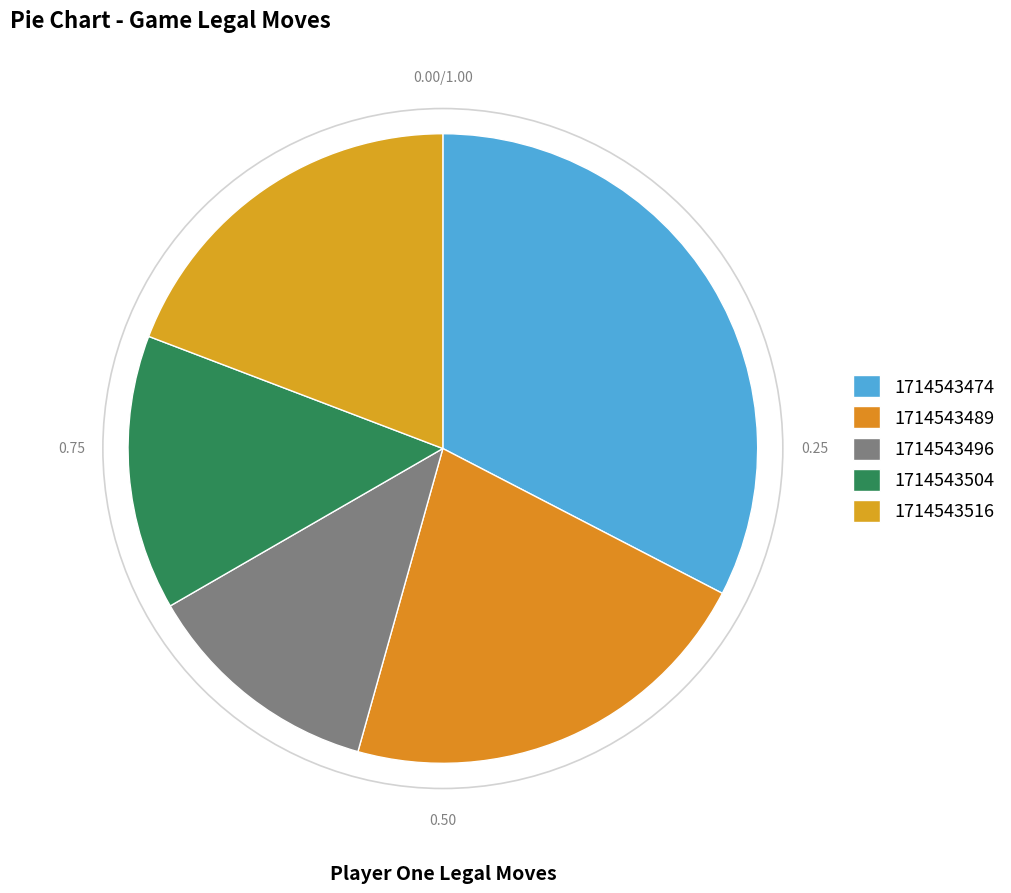

How many segments does this pie chart have?

5